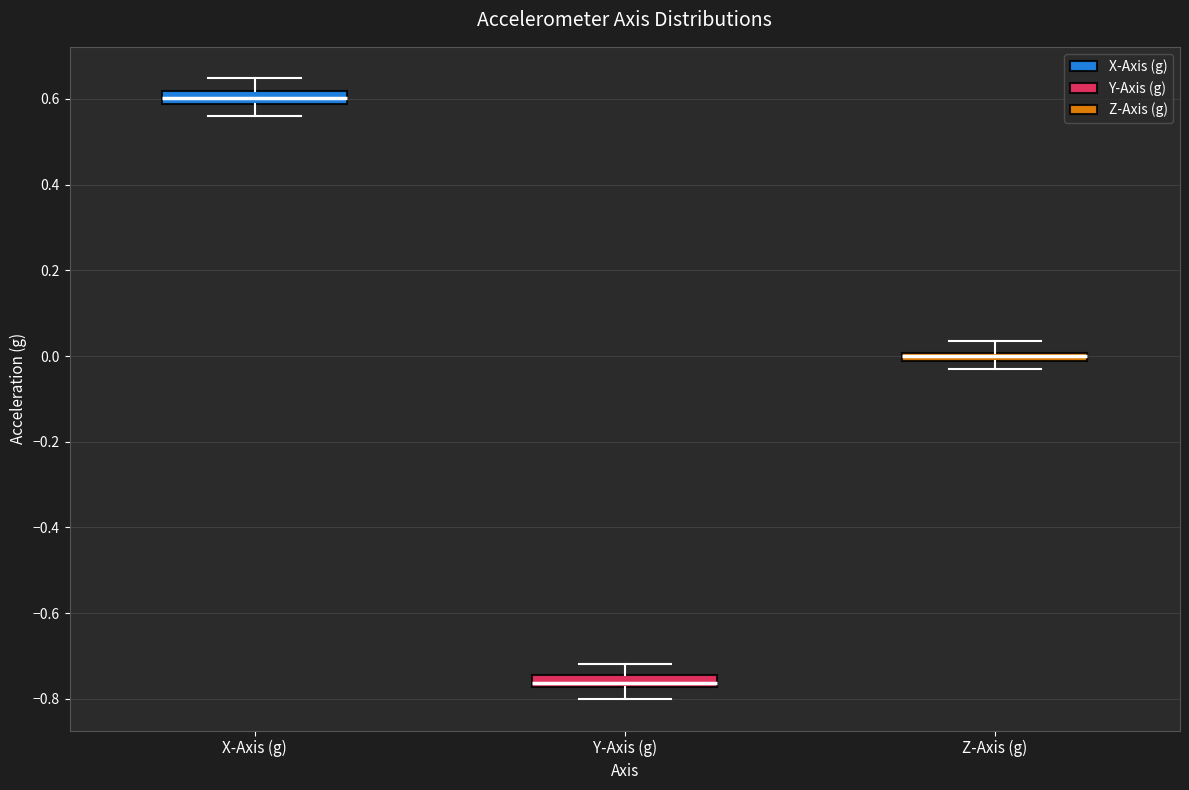

Where is the upper edge of the box for Y-Axis (g) on the y-axis? The values are not printed on the chart, so give them approximately, as read against the axis.

-0.74